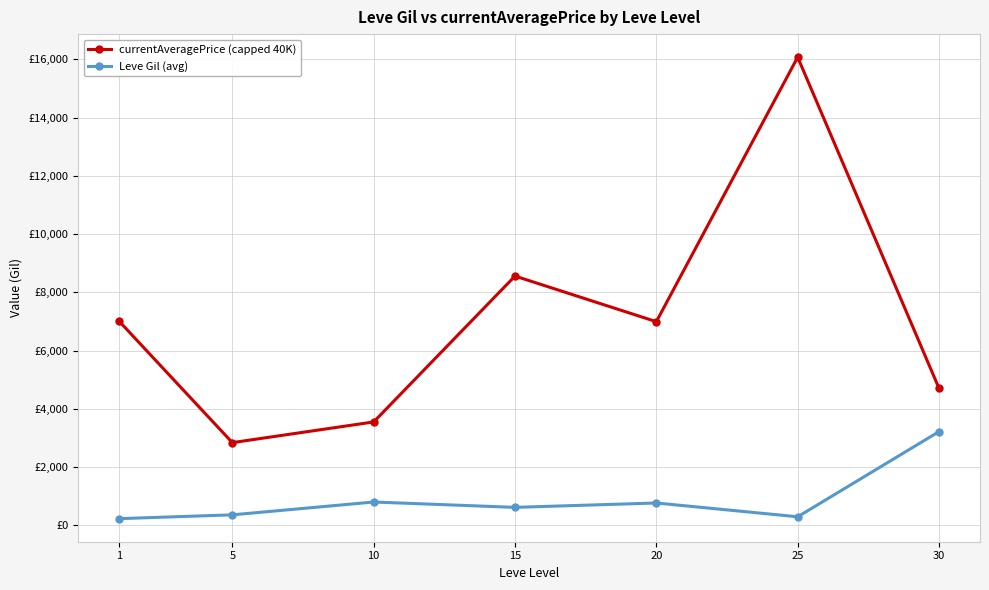

At which label does Leve Gil (avg) reach its minimum?

1